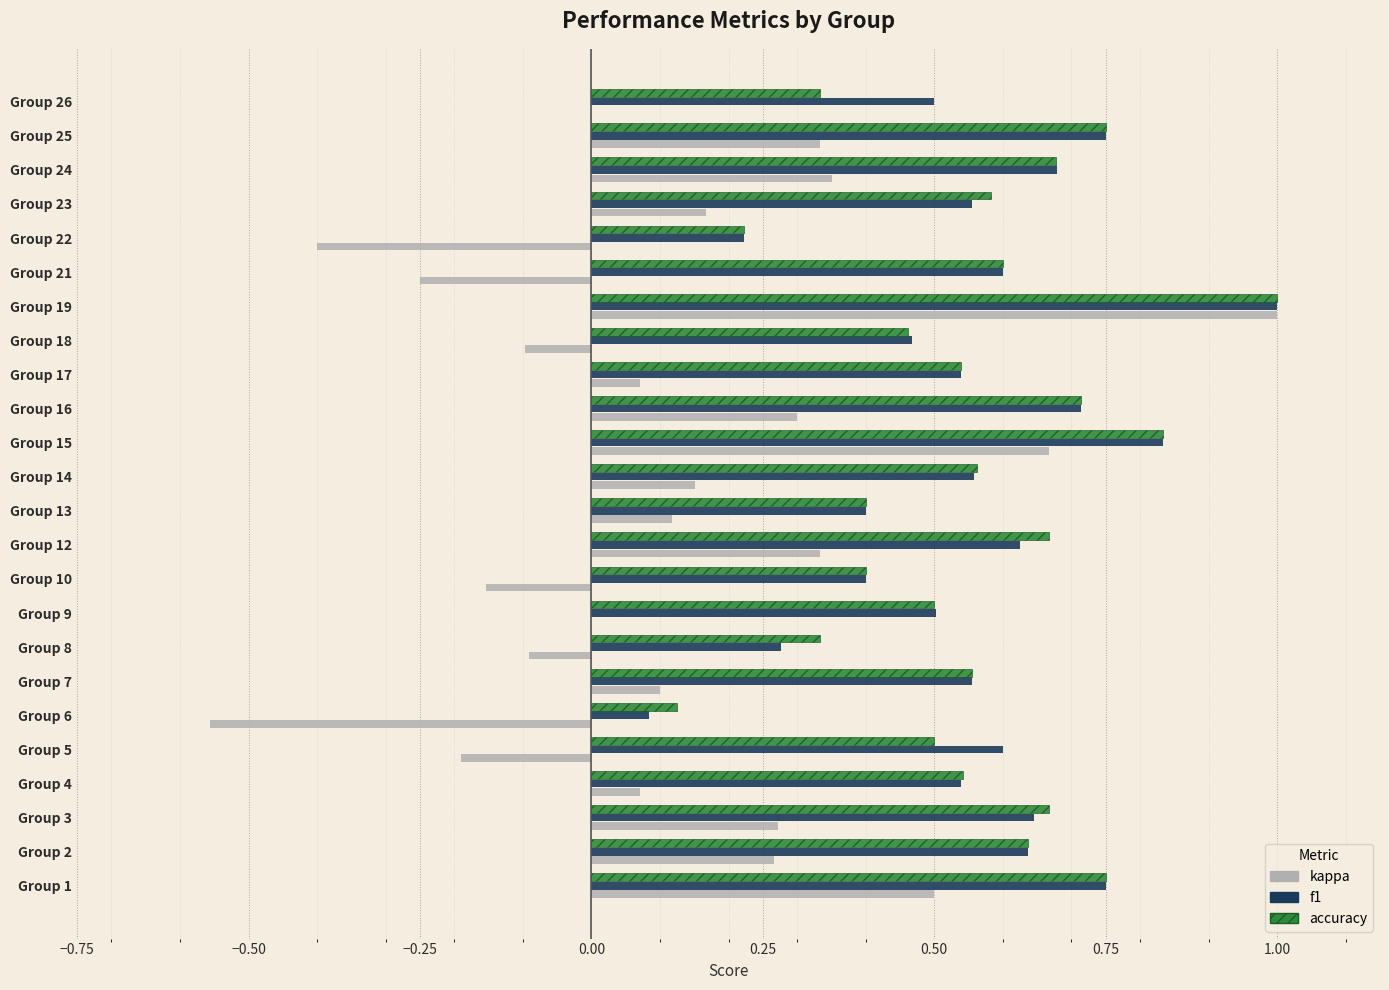

Which series changed the most between Group 3 and Group 22?

kappa